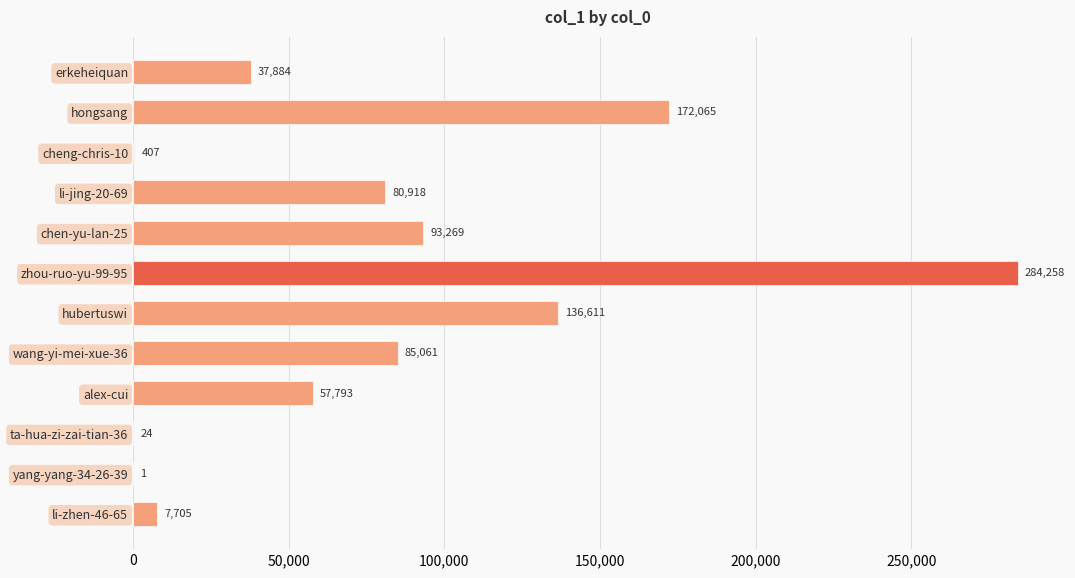

Are the bars grouped side by side (vs. stacked)?

No